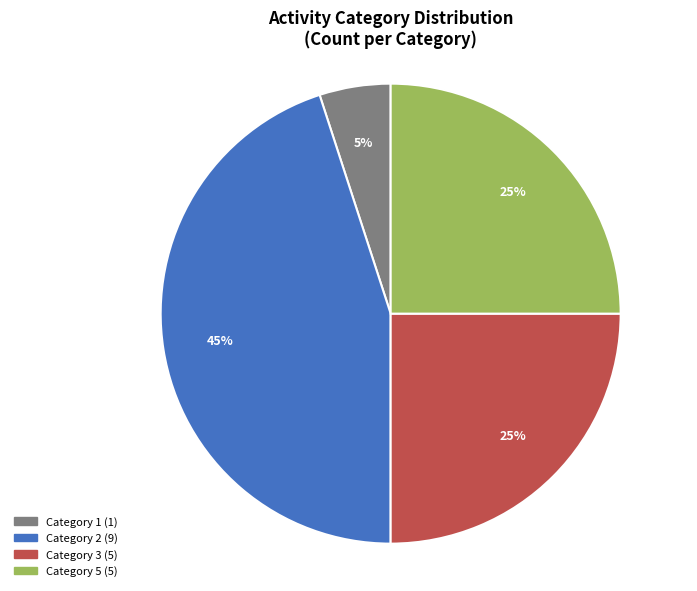

To the nearest percent, what is the difference between the largest and smallest slice percentages?

40%